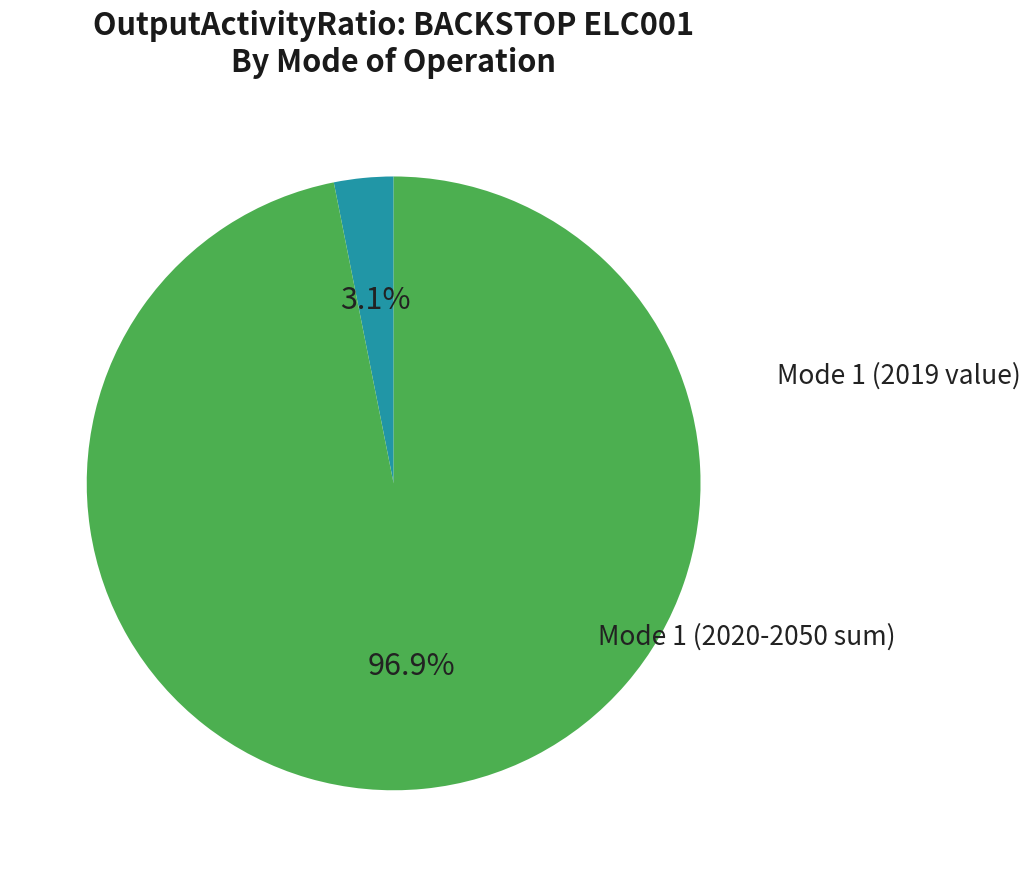

Is there any slice that represents more than half of the pie?

Yes